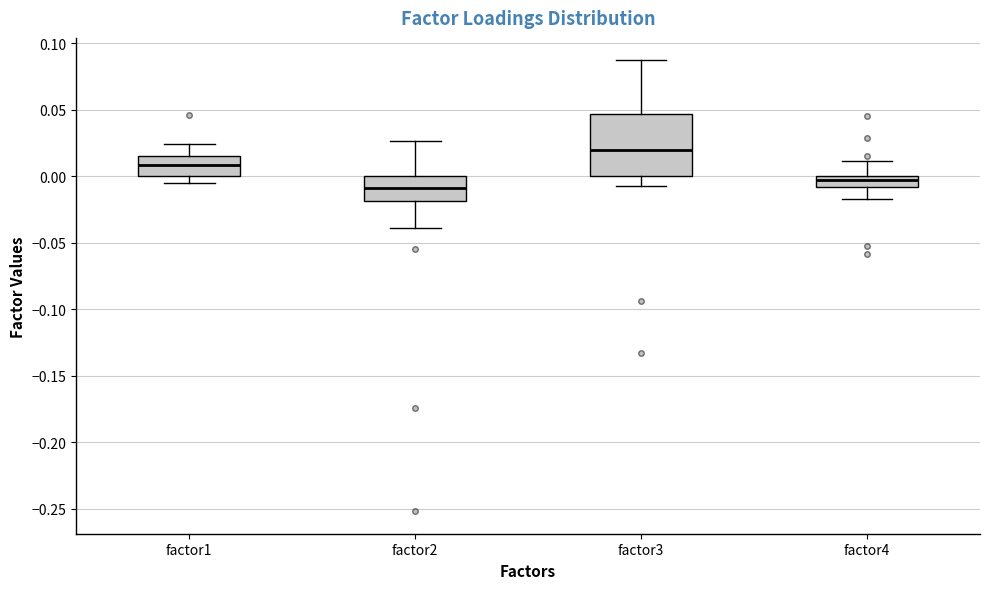

Reading left to right, transcribe this box plot: for each box, give where its median line is, the range the box spans, and where its two whiskers end, as read against the y-axis. The values are not printed on the chart, so give them approximately, as read against the axis.

factor1: median 0.010, box 0.000 to 0.015, whiskers -0.005 to 0.025
factor2: median -0.010, box -0.020 to 0.000, whiskers -0.040 to 0.025
factor3: median 0.020, box 0.000 to 0.045, whiskers -0.005 to 0.085
factor4: median -0.005, box -0.010 to 0.000, whiskers -0.015 to 0.010